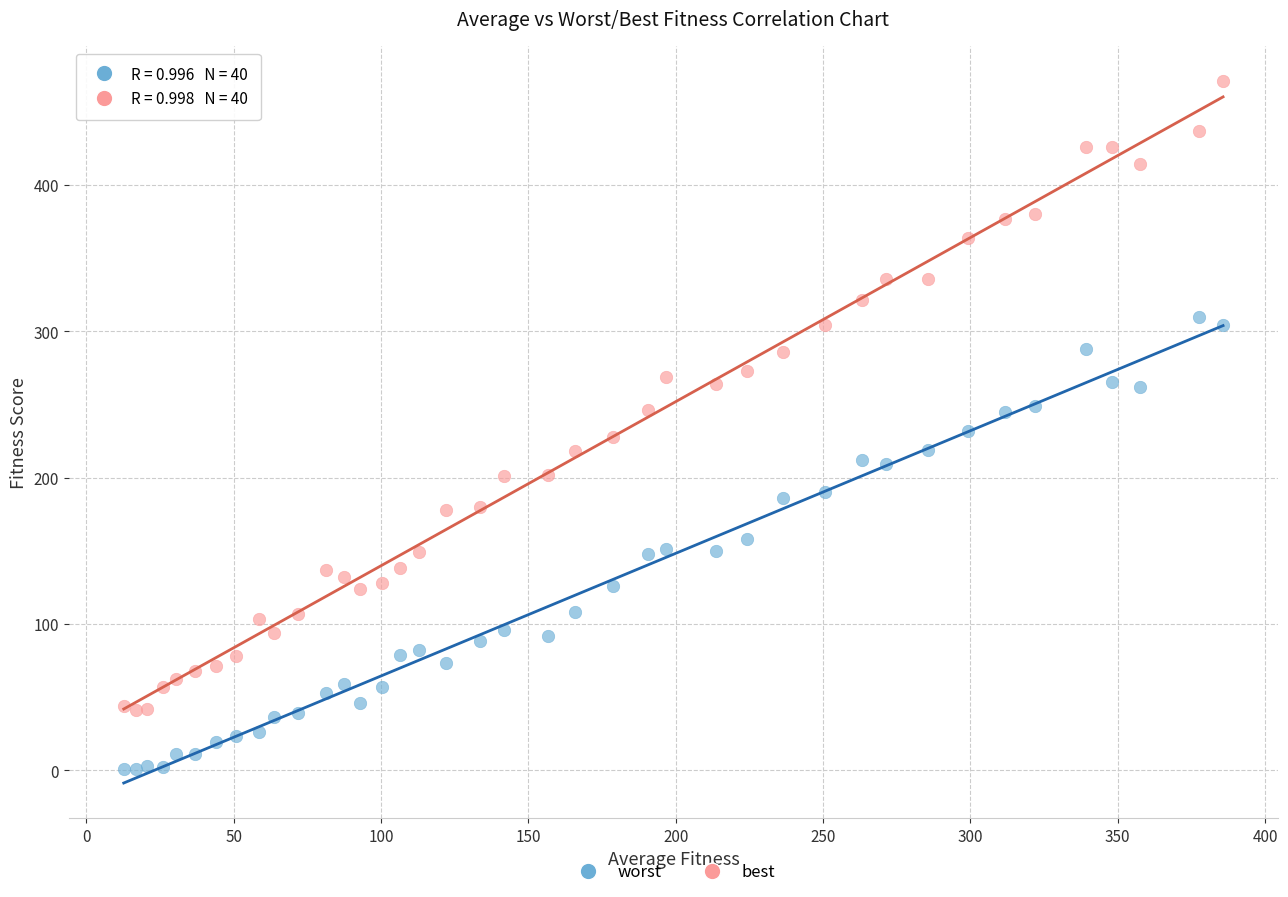

Which series reaches the maximum Y coordinate?

best